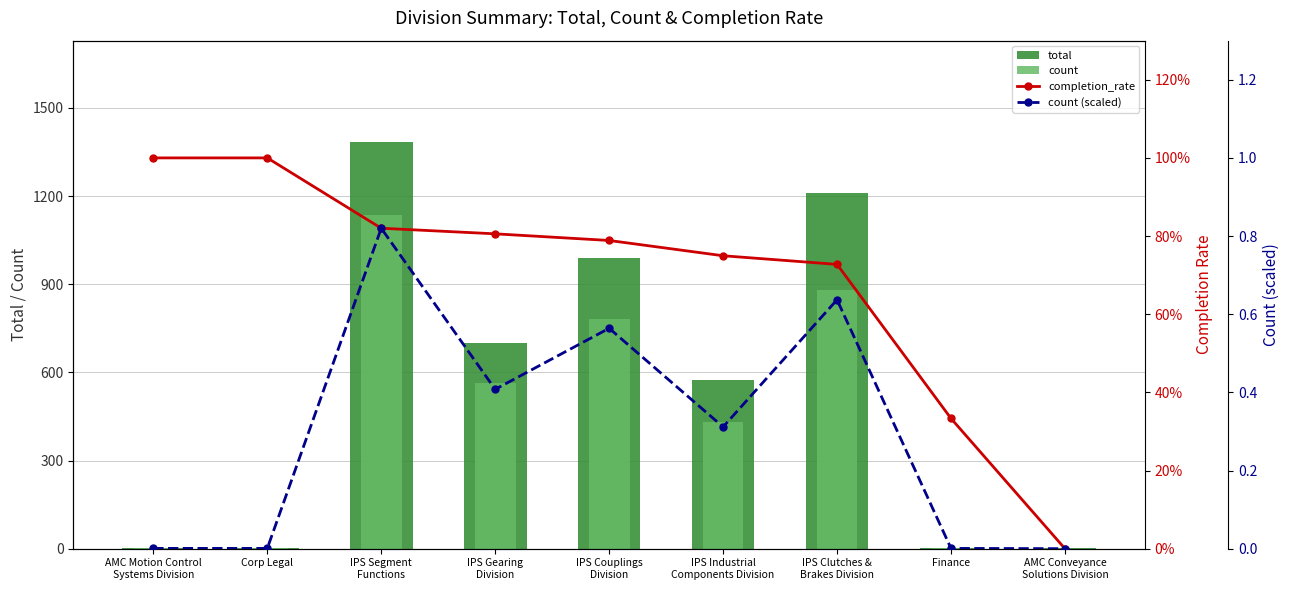

At which label does count (scaled) reach its minimum?

AMC Conveyance
Solutions Division